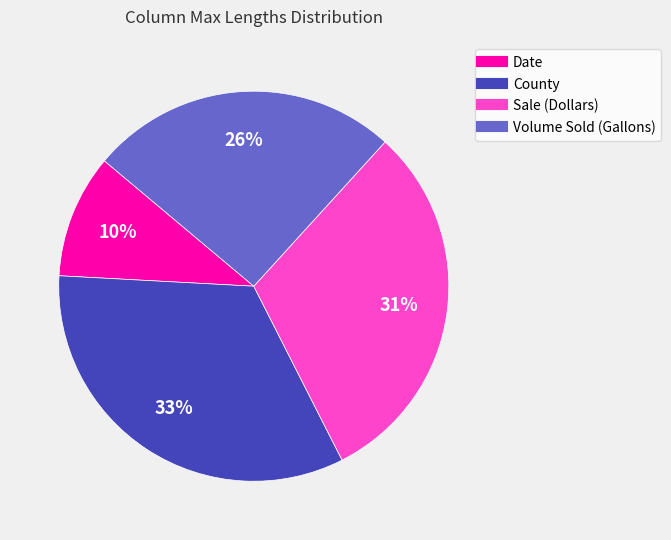

What is the ratio of the value at Volume Sold (Gallons) to the value at Sale (Dollars)?

0.8